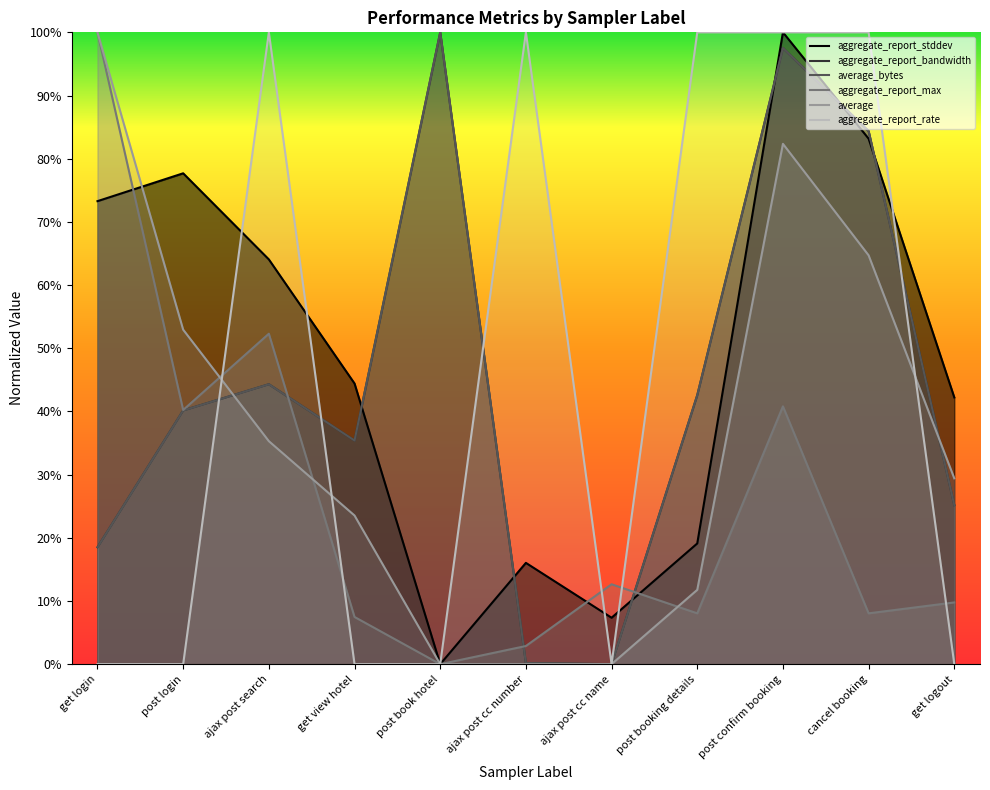

What is the greatest value displayed?

1.0